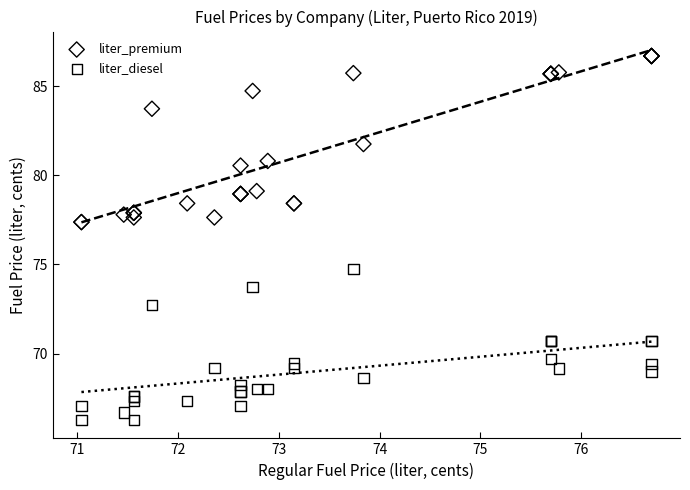

In the liter_diesel series, what Y value is closest to 70?

69.7